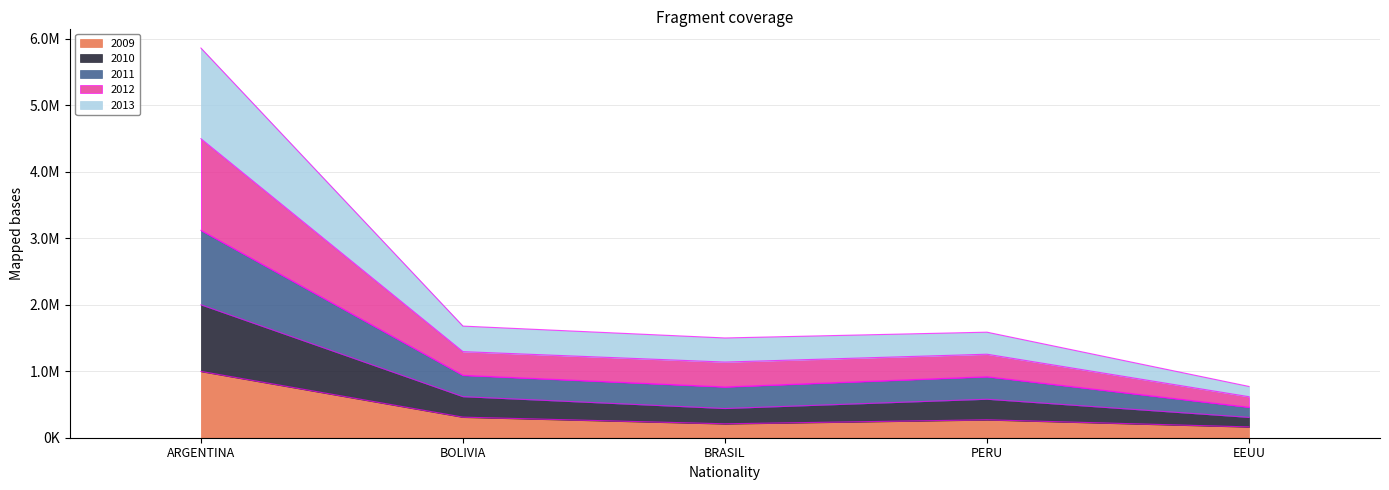

True or false: 2009 and 2011 intersect in this chart.

False